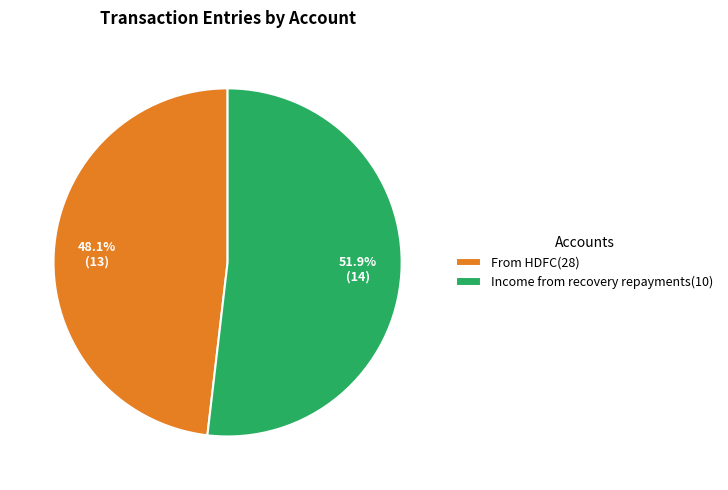

How many segments does this pie chart have?

2